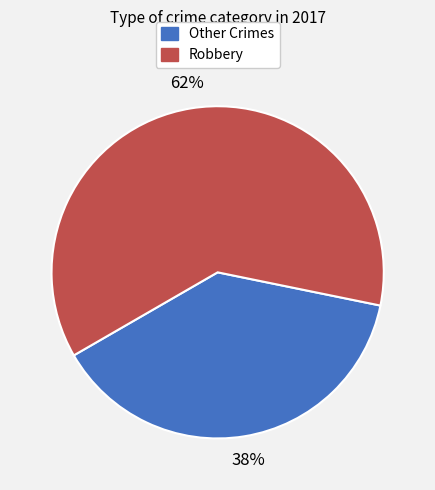

Does any single category account for the majority?

Yes